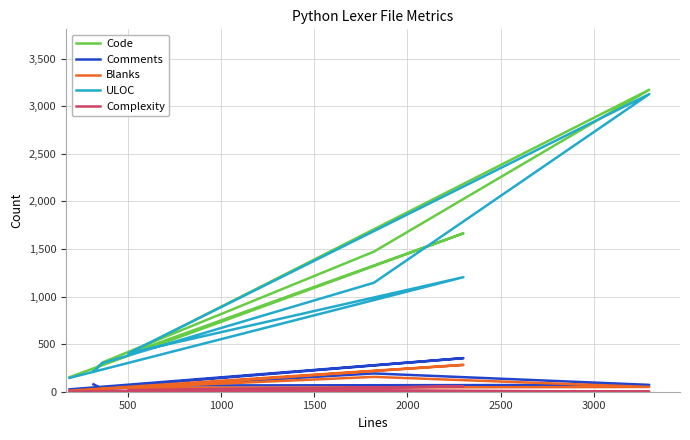

How many lines are shown in the chart?

5